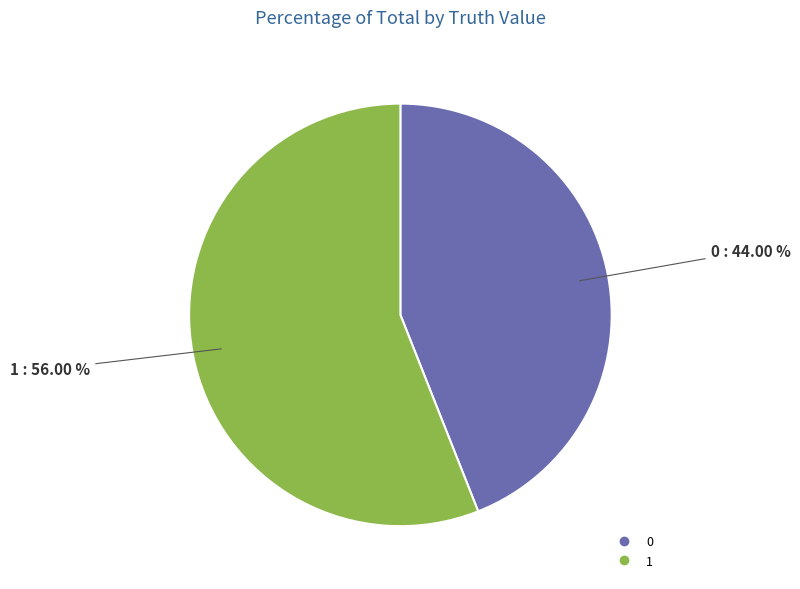

To the nearest percent, what is the combined percentage of 1 and 0?

100%